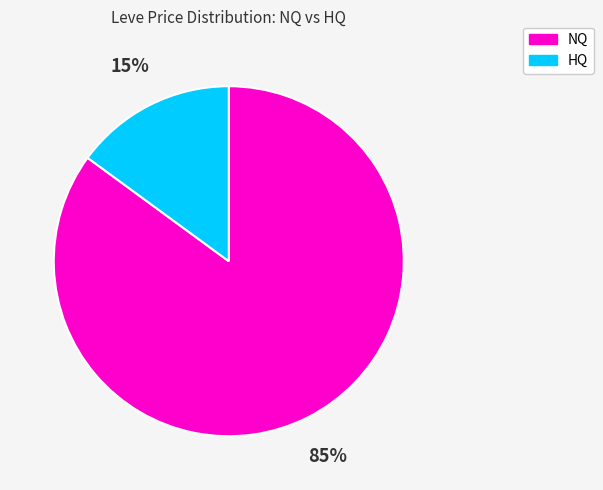

To the nearest percent, what is the average slice percentage?

50%